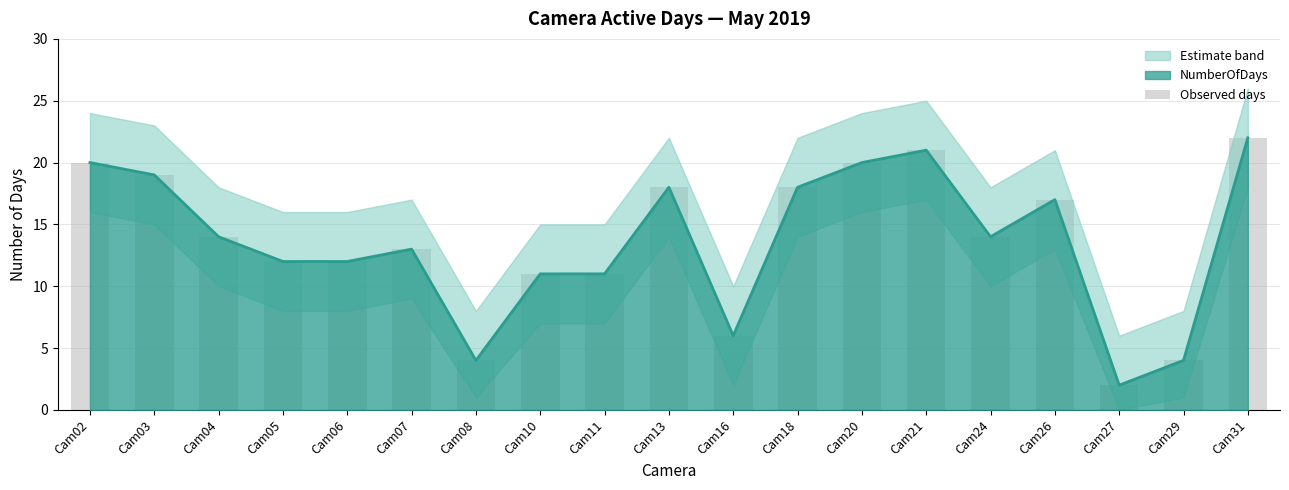

List the labels in order of value, smallest first.

Cam27, Cam08, Cam29, Cam16, Cam10, Cam11, Cam05, Cam06, Cam07, Cam04, Cam24, Cam26, Cam13, Cam18, Cam03, Cam02, Cam20, Cam21, Cam31